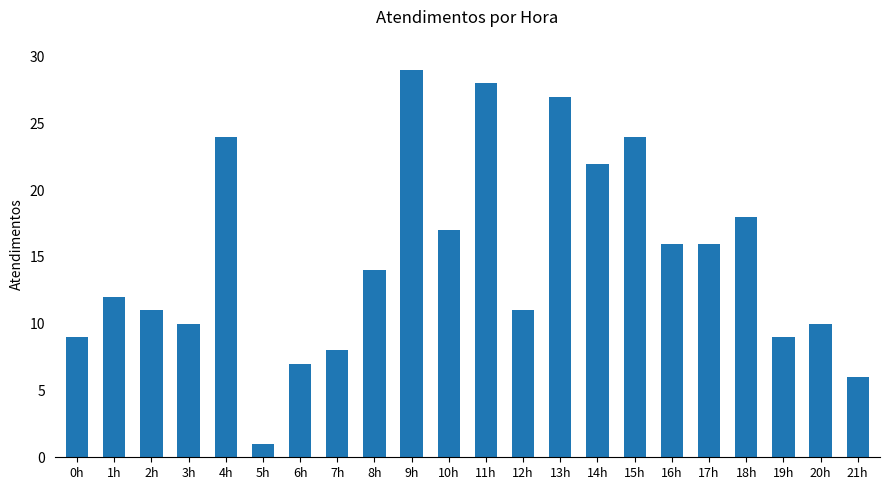

What is the sum of all values?

329